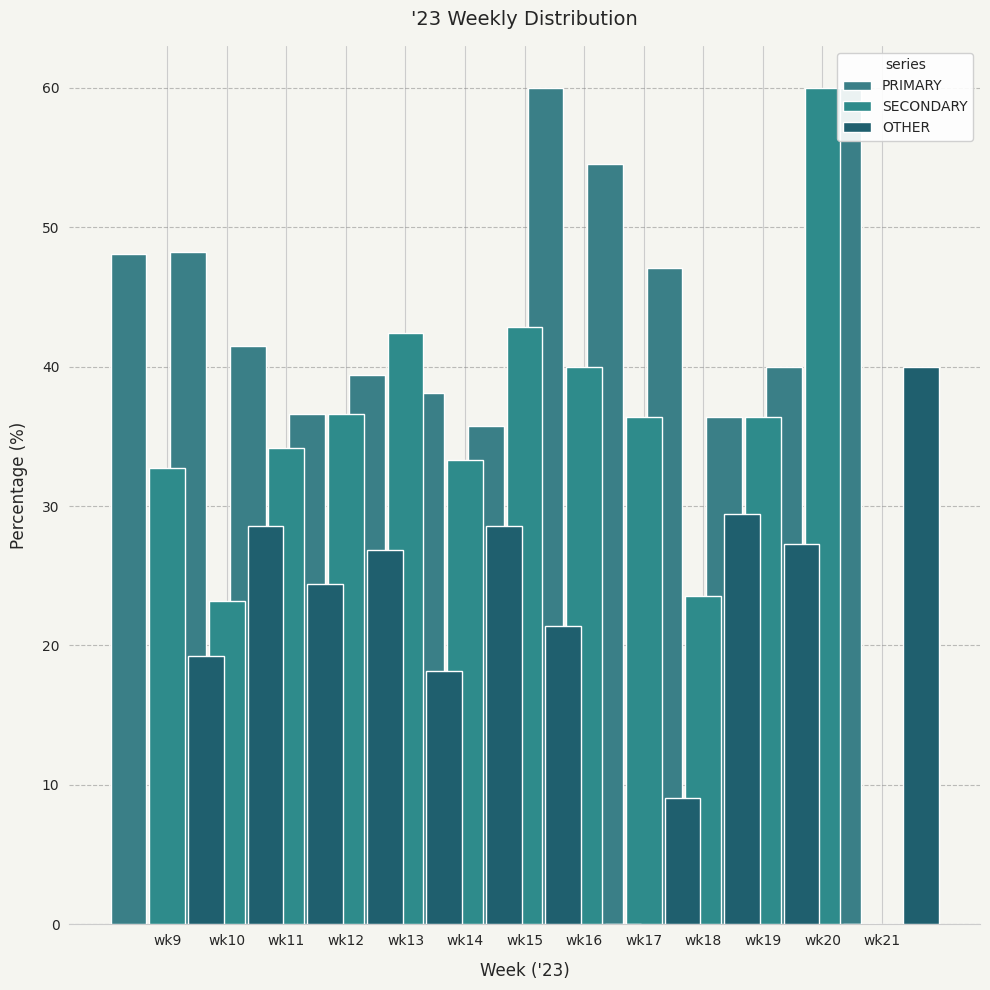

Which series changed the most between wk13 and wk16?

PRIMARY